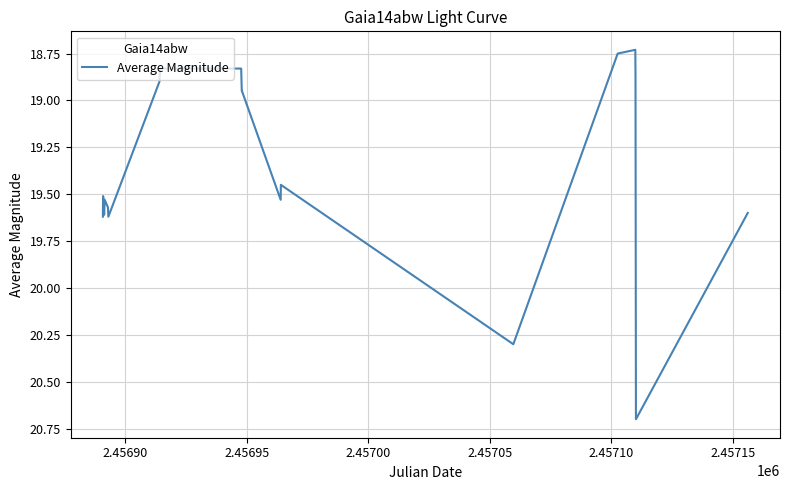

Is this an area chart (filled region under the line)?

No